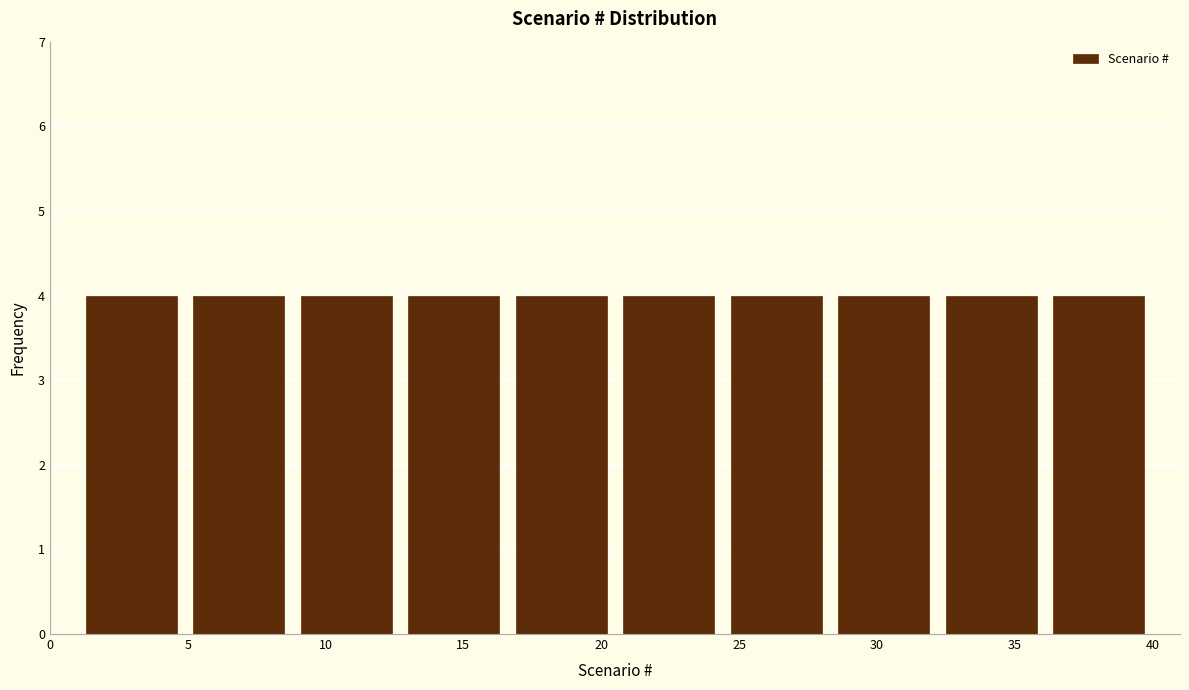

Reading left to right, transcribe this chart: for each bar, give the range it covers on the x-axis and its height. Neither the bar edges nor the heights are printed on the chart, so give them approximately, as read against the axes.

1.0 to 4.9: 4
4.9 to 8.8: 4
8.8 to 12.7: 4
12.7 to 16.6: 4
16.6 to 20.5: 4
20.5 to 24.4: 4
24.4 to 28.3: 4
28.3 to 32.2: 4
32.2 to 36.1: 4
36.1 to 40.0: 4